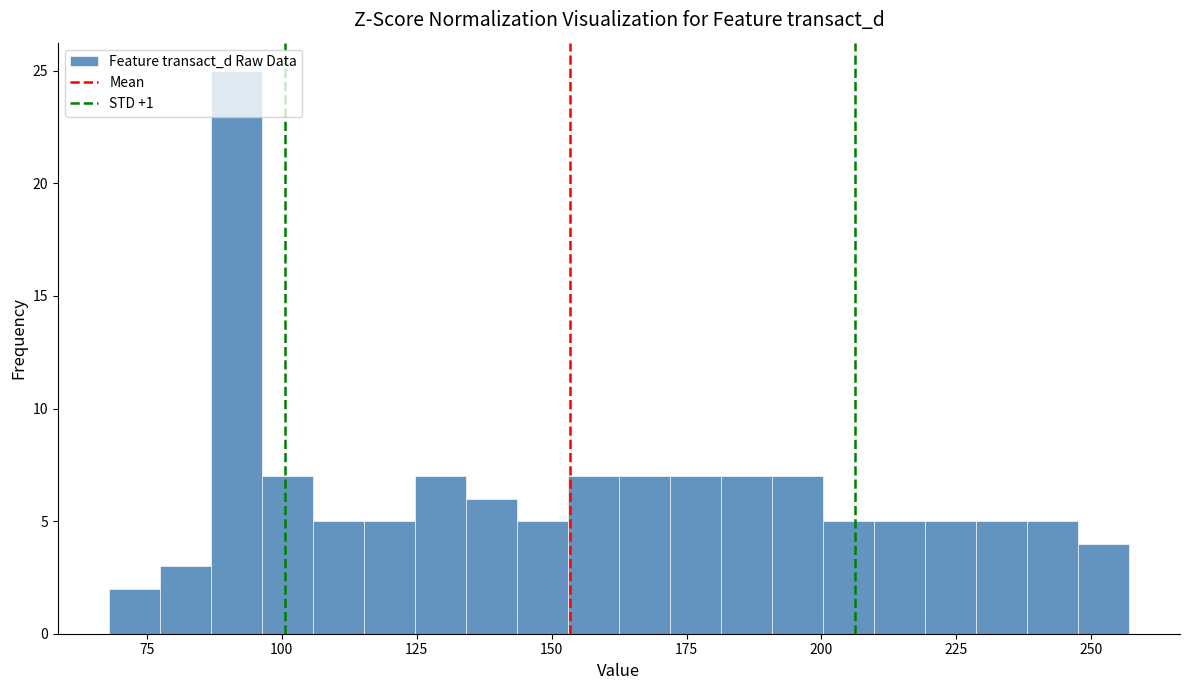

Around what value on the x-axis is the tallest bar? Give the approximate position of its centre, as read against the axis.

90